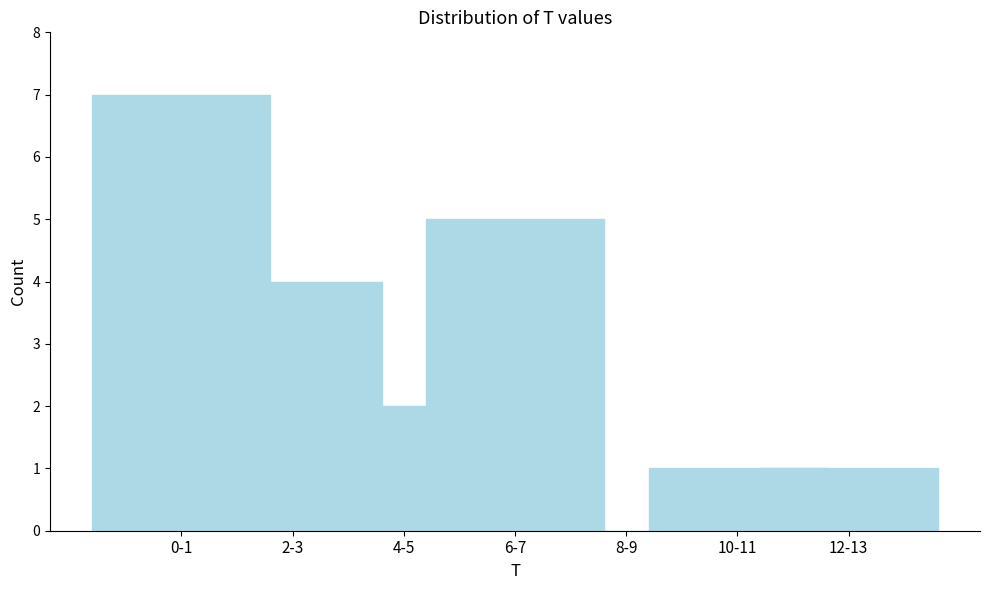

Reading left to right, extract all data points from this chart.

0-1=7	2-3=4	4-5=2	6-7=5	8-9=0	10-11=1	12-13=1